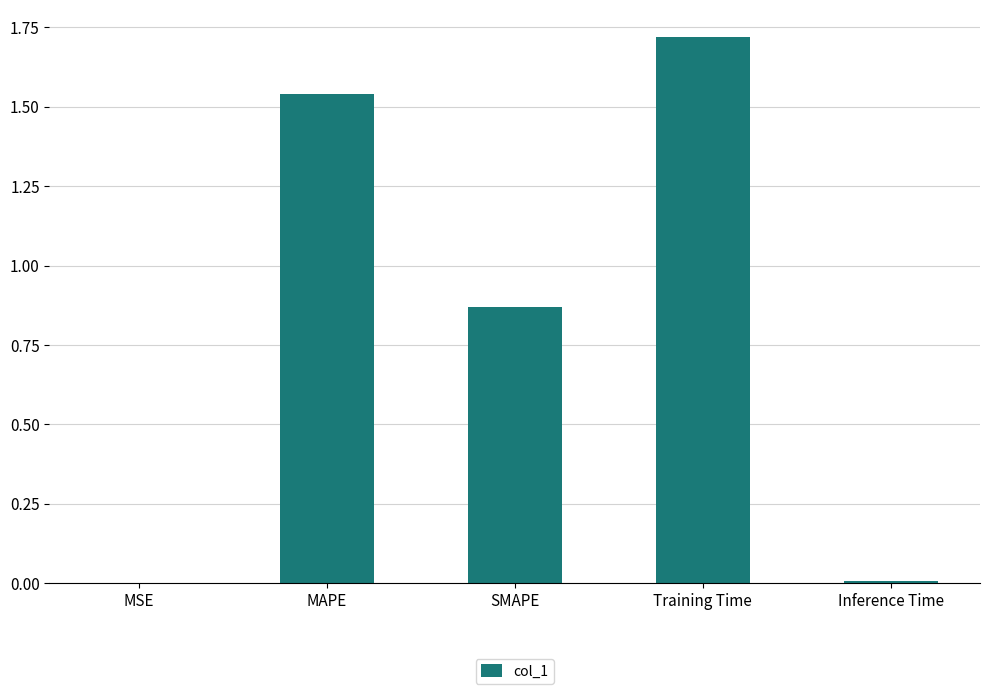

True or false: the data shows 2.7 at MAPE.

False